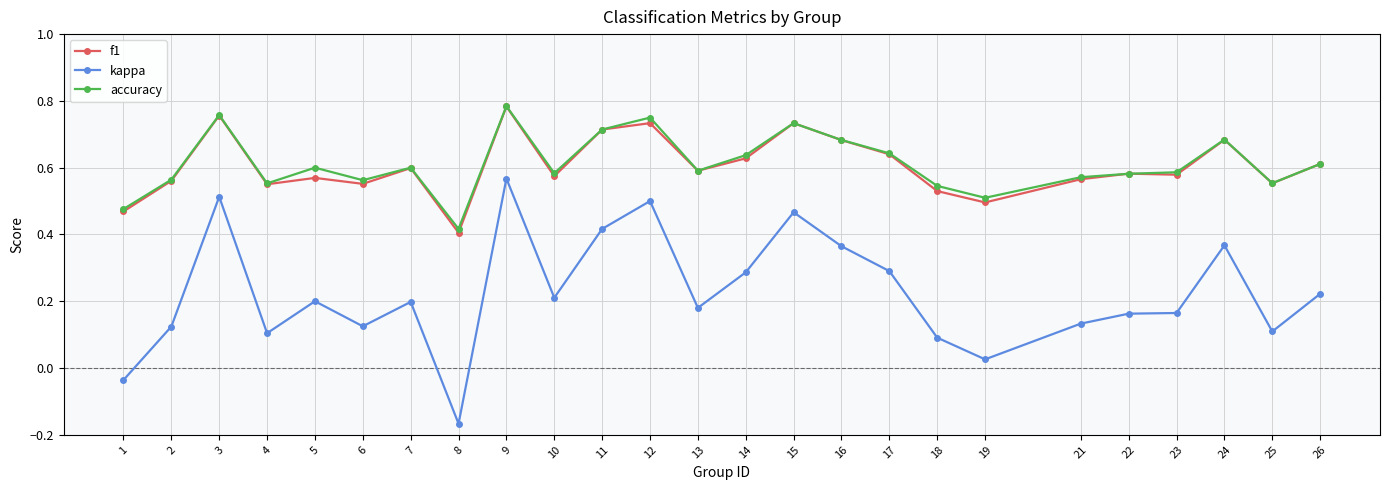

At which label is accuracy closest to 0?

8